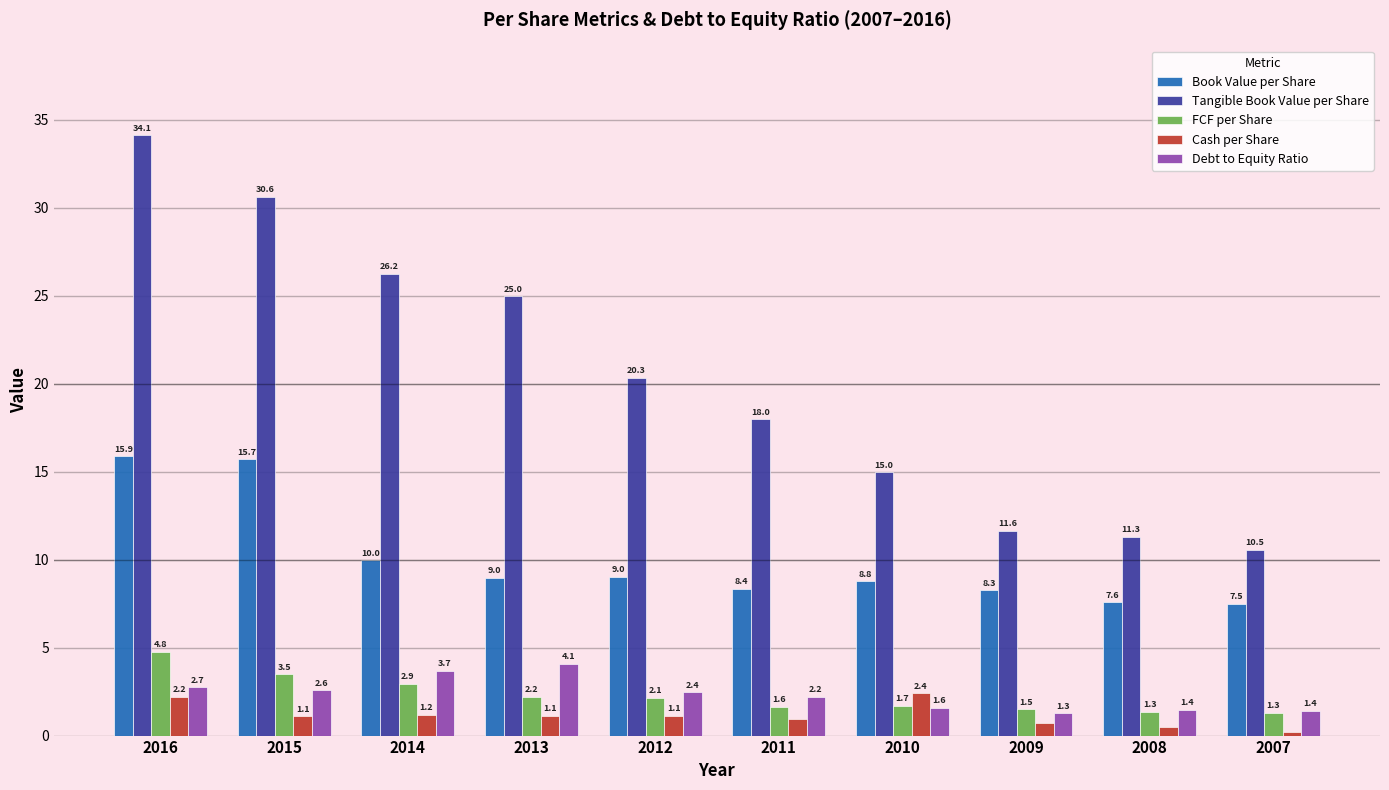

Rank the series by their maximum value, from highest to lowest.

Tangible Book Value per Share, Book Value per Share, FCF per Share, Debt to Equity Ratio, Cash per Share